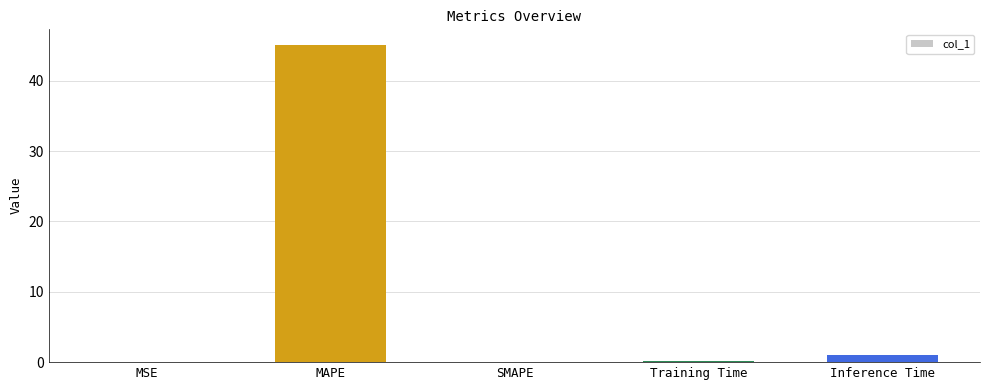

What is the sum of the values at SMAPE and Inference Time?

1.0